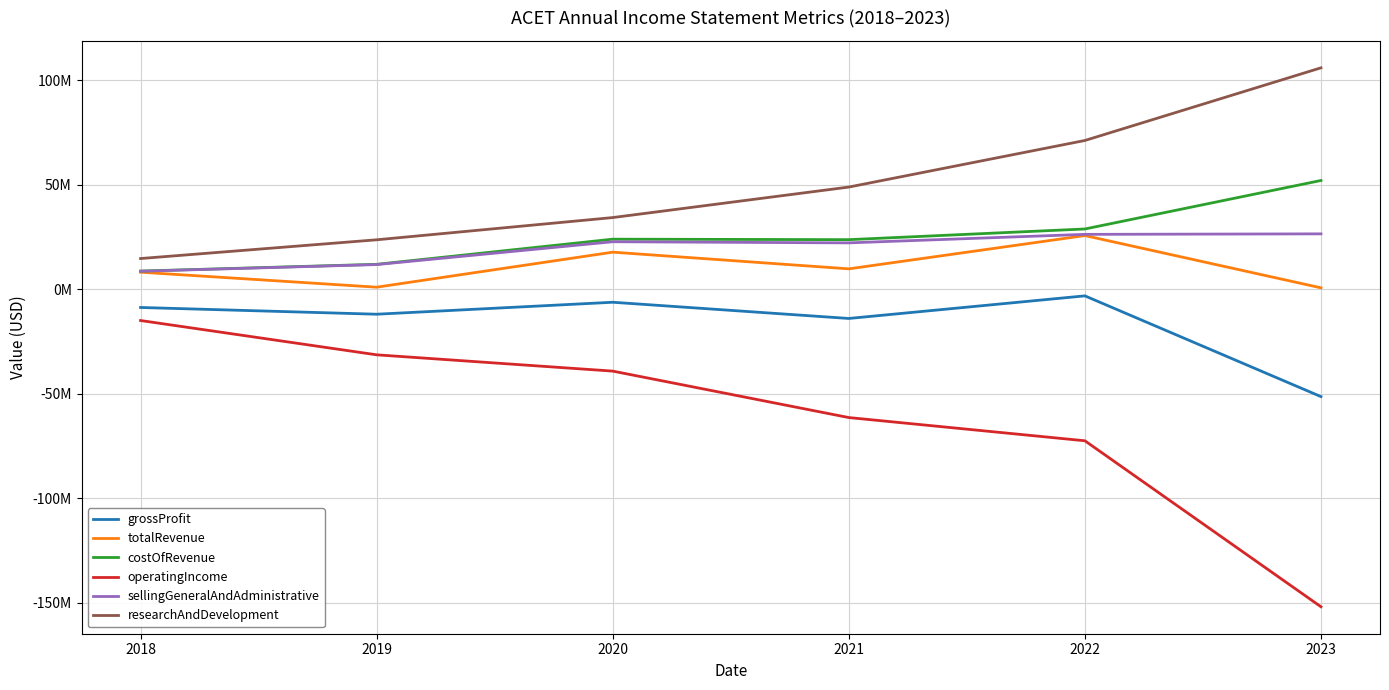

The value of operatingIncome at 2019 is -31388000. True or false?

True